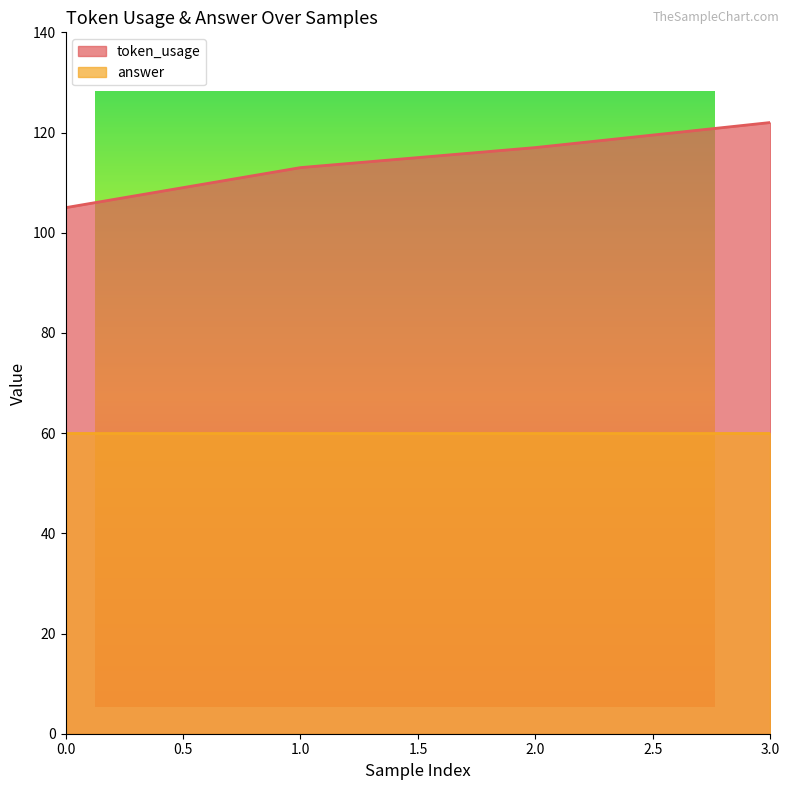

What is the sum of the values at 1 and 3?

235